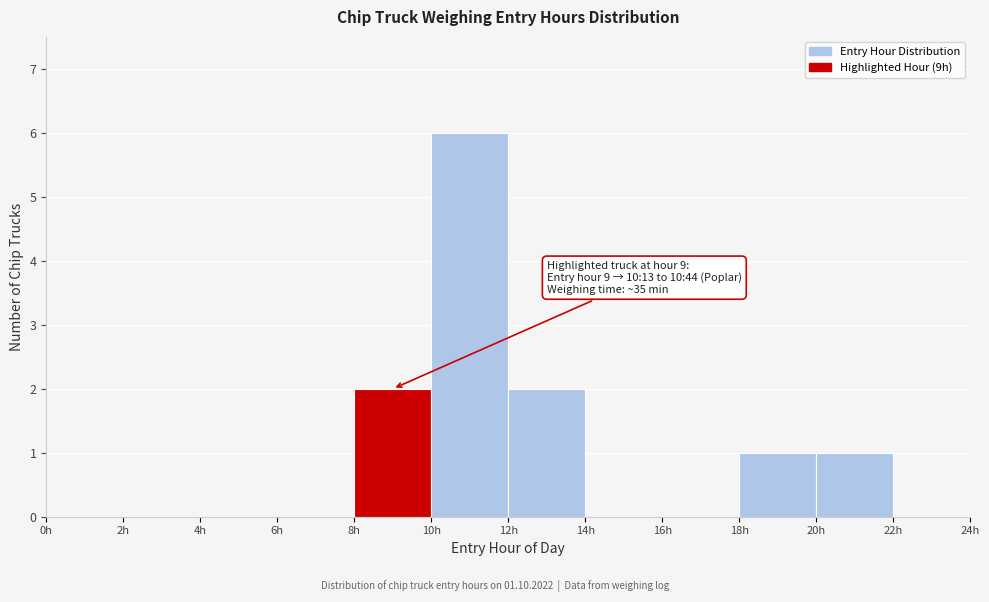

Over which range of the x-axis is the bar tallest?

10 to 12